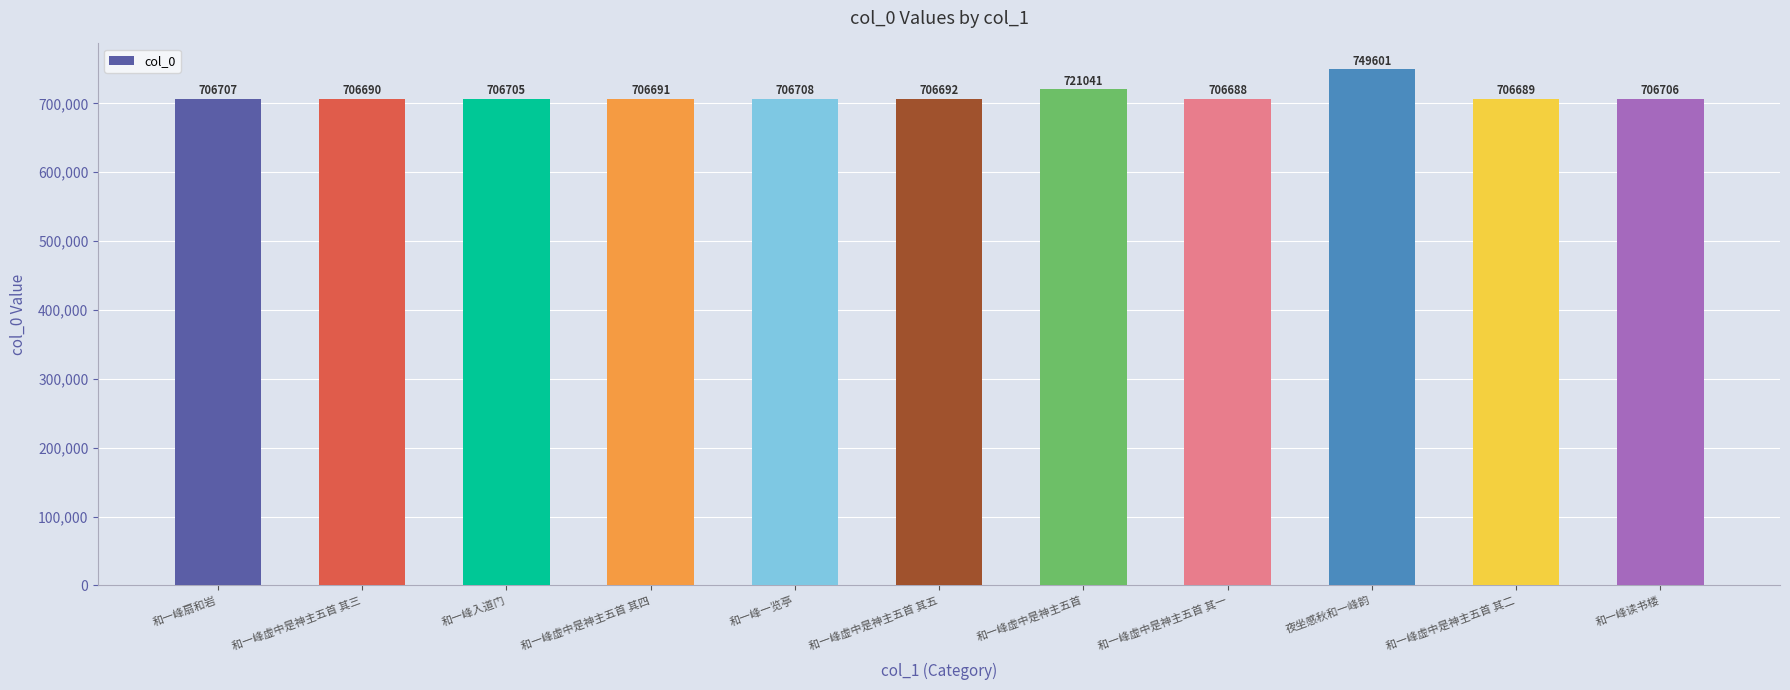

What is the sum of the values at 和一峰读书楼 and 和一峰一览亭?

1413414